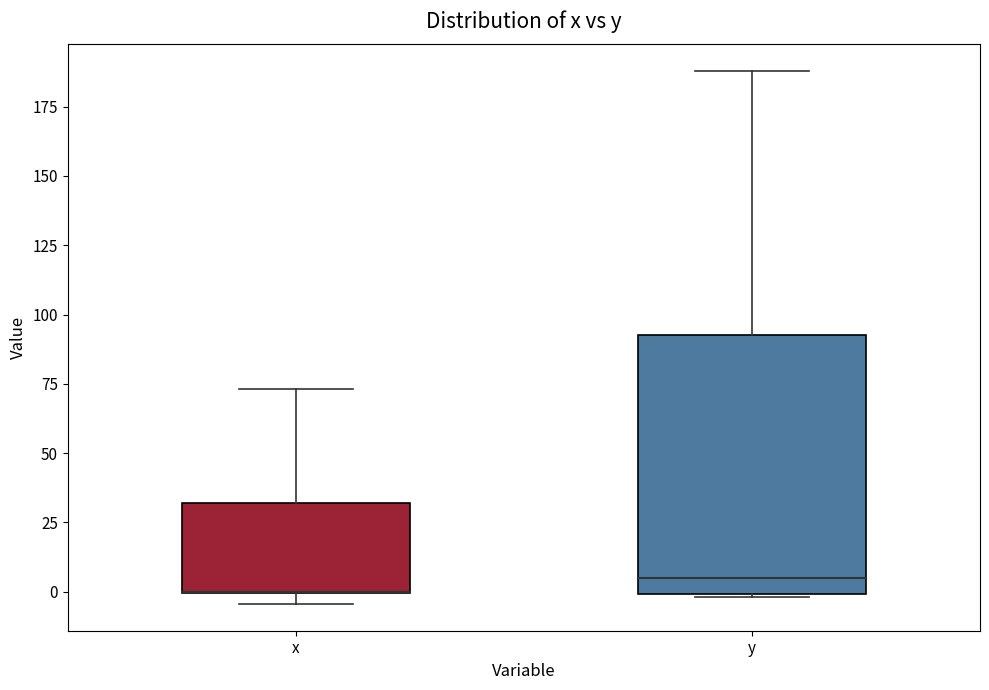

Reading left to right, read every box against the y-axis: the position of its median line, the range the box covers, and the ends of its whiskers. The values are not printed on the chart, so give them approximately, as read against the axis.

x: median 0 (drawn on the box's lower edge), box 0 to 30, whiskers -5 to 75
y: median 5, box 0 to 95, whiskers 0 to 190